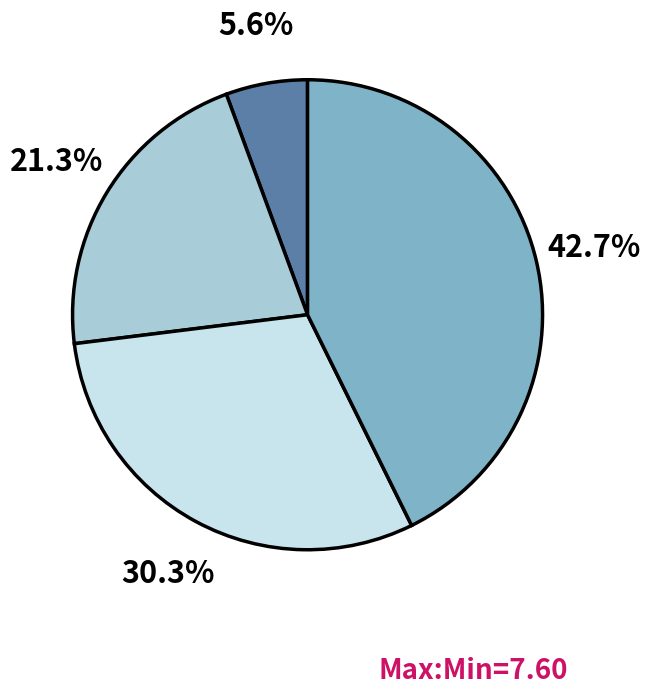

Does any single category account for the majority?

No